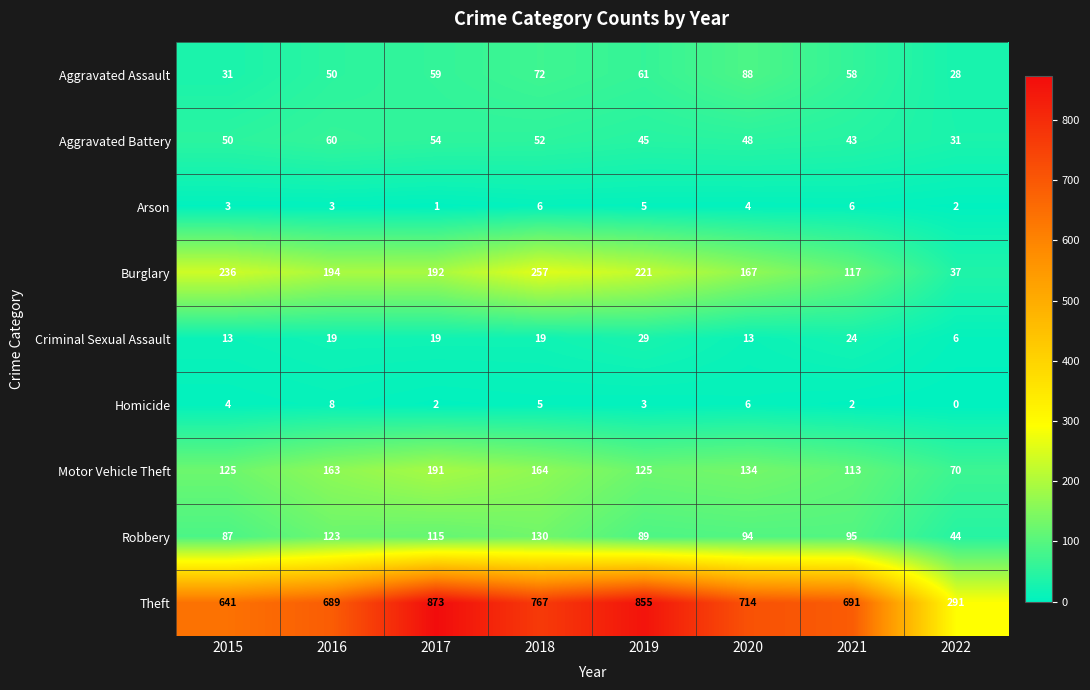

What is the sum of all Robbery values?

777